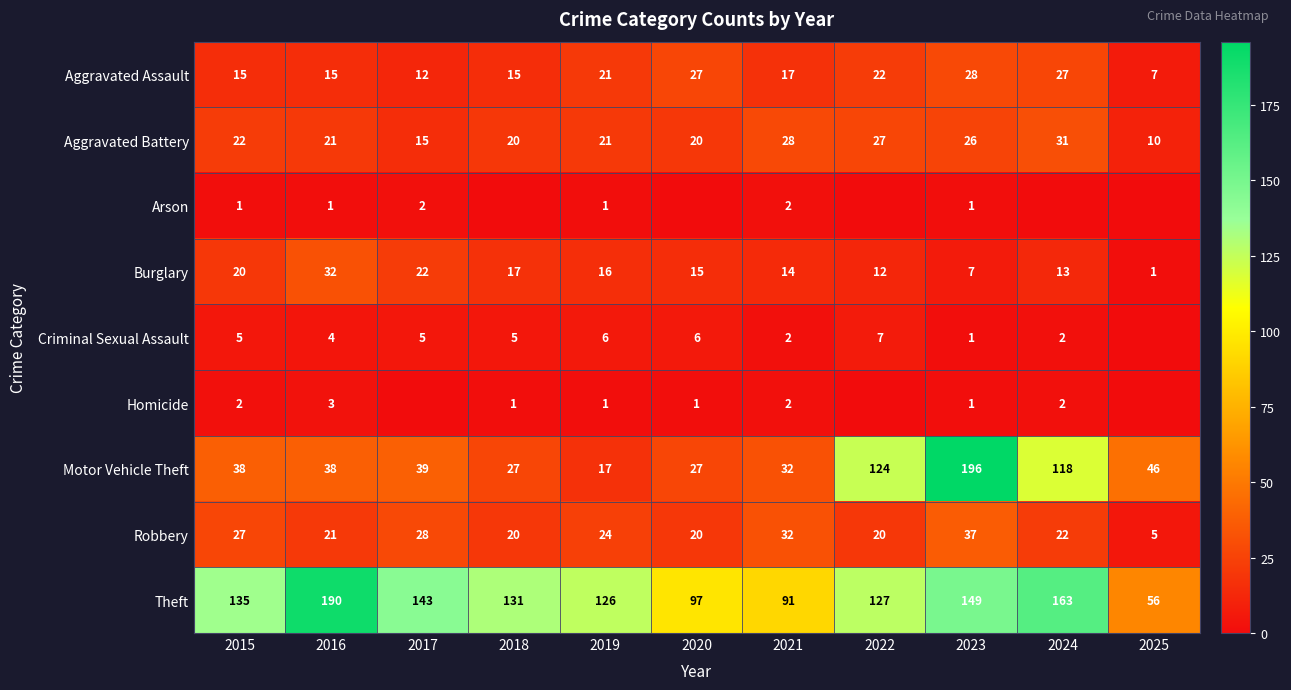

Which category has the highest value in the Theft series?

2016